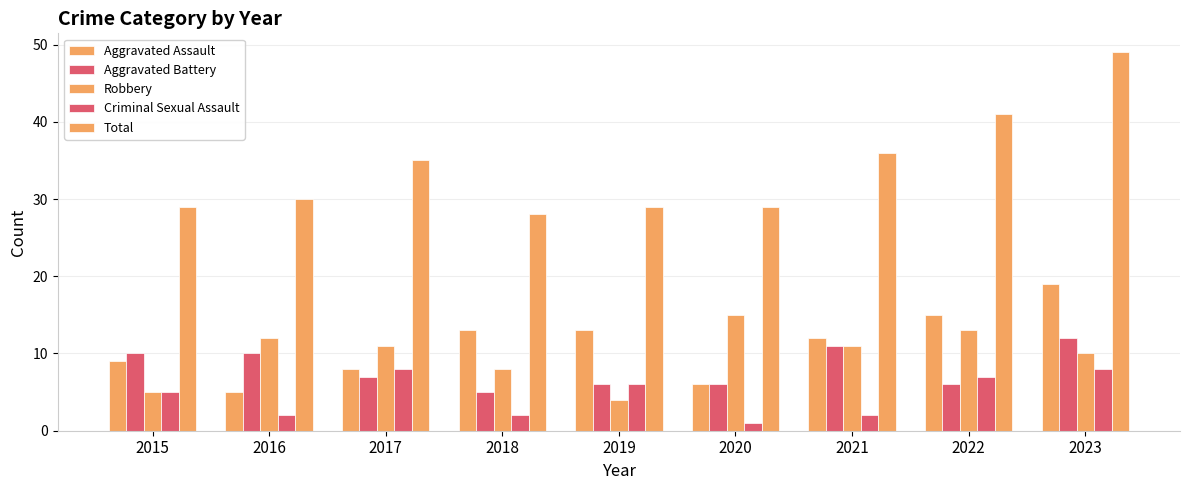

True or false: Total has a value of 35 at 2017.

True